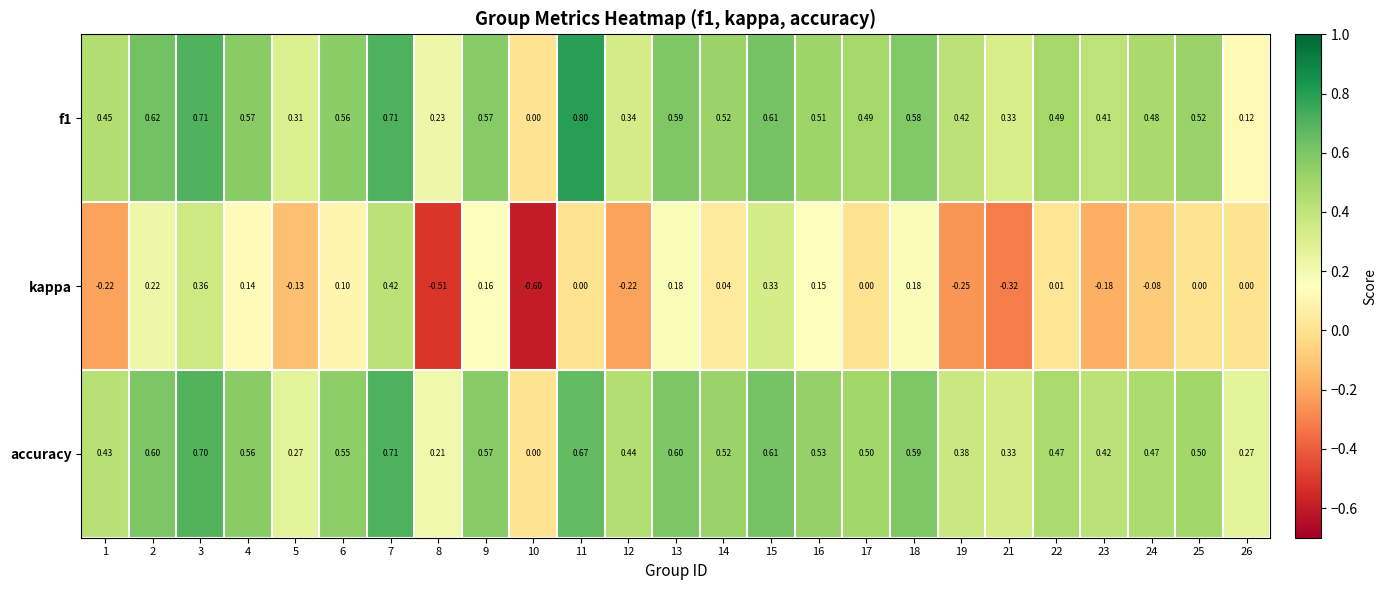

Is the value of f1 at 15 greater than the value of accuracy at 12?

Yes